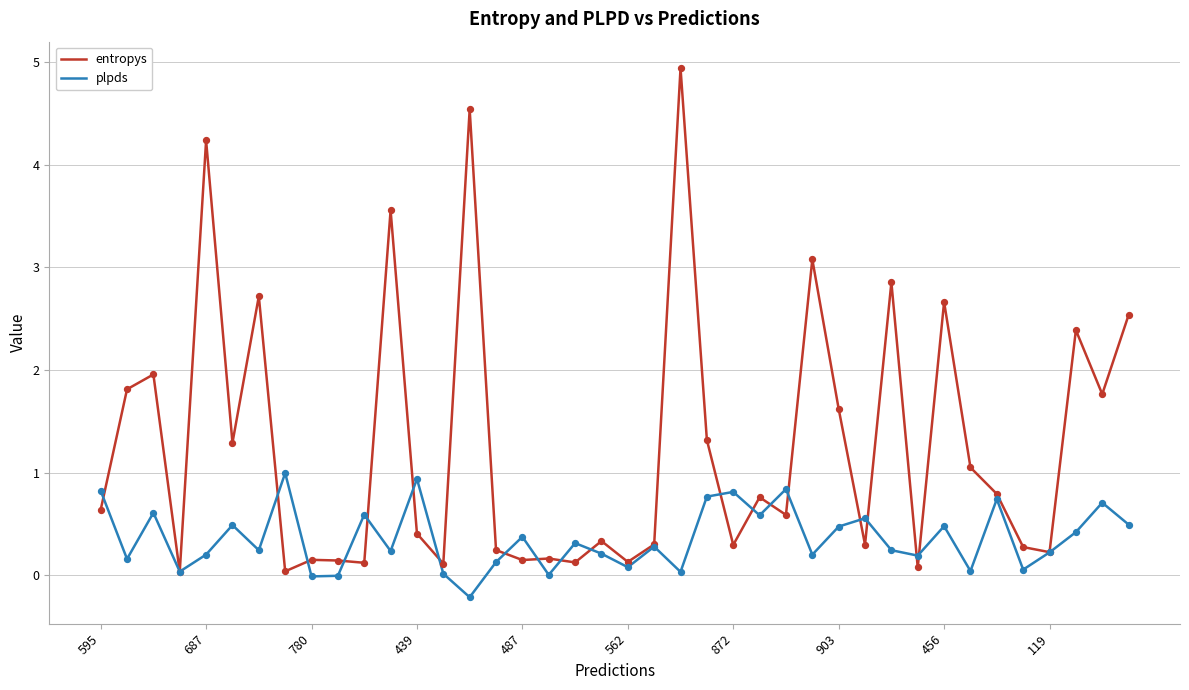

Which series has the largest range (max minus min)?

entropys